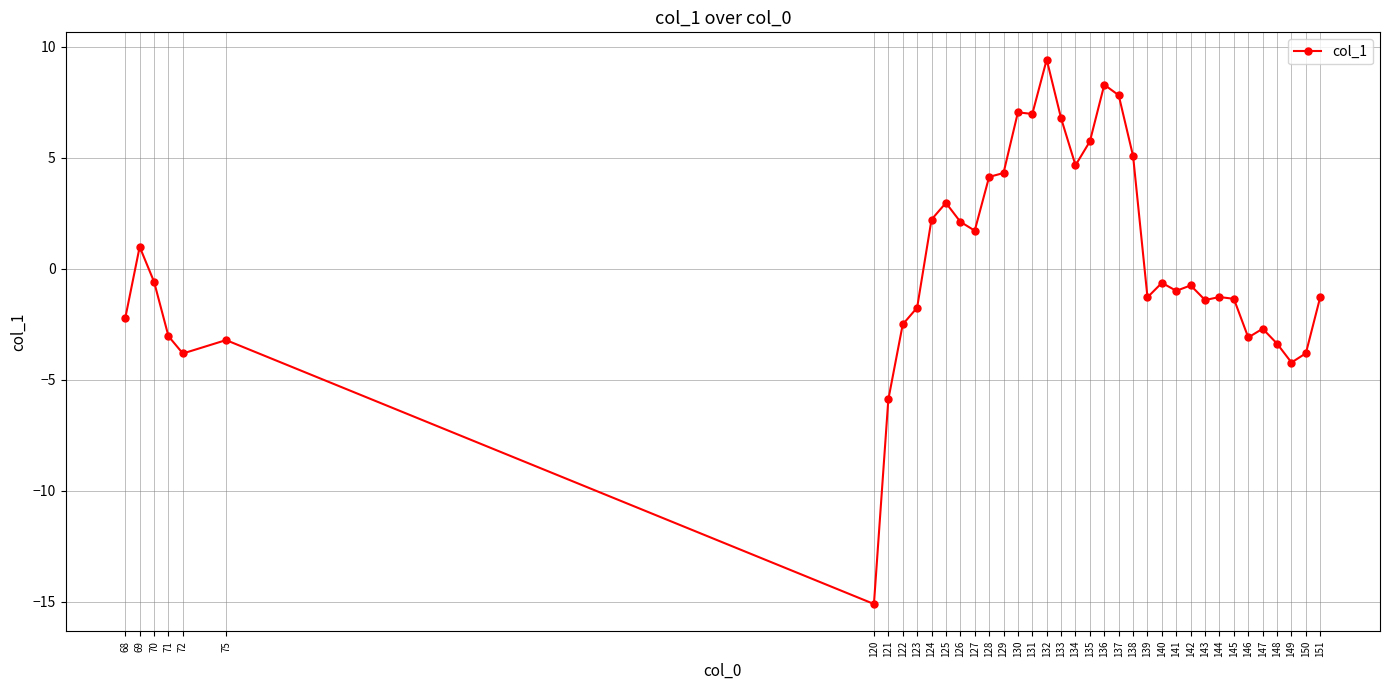

Between 128 and 151, which is larger?

128